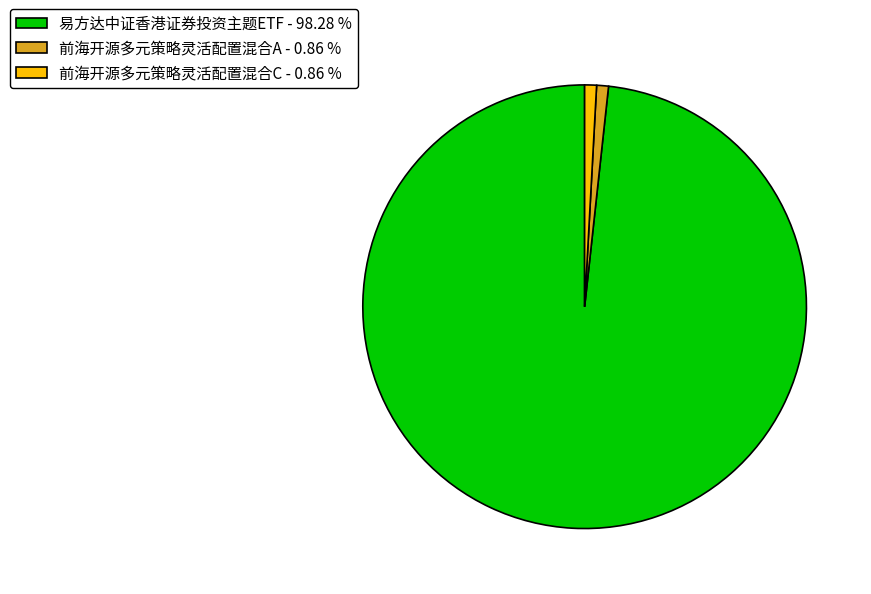

What is the ratio of the value at 前海开源多元策略灵活配置混合C - 0.86 % to the value at 前海开源多元策略灵活配置混合A - 0.86 %?

1.0